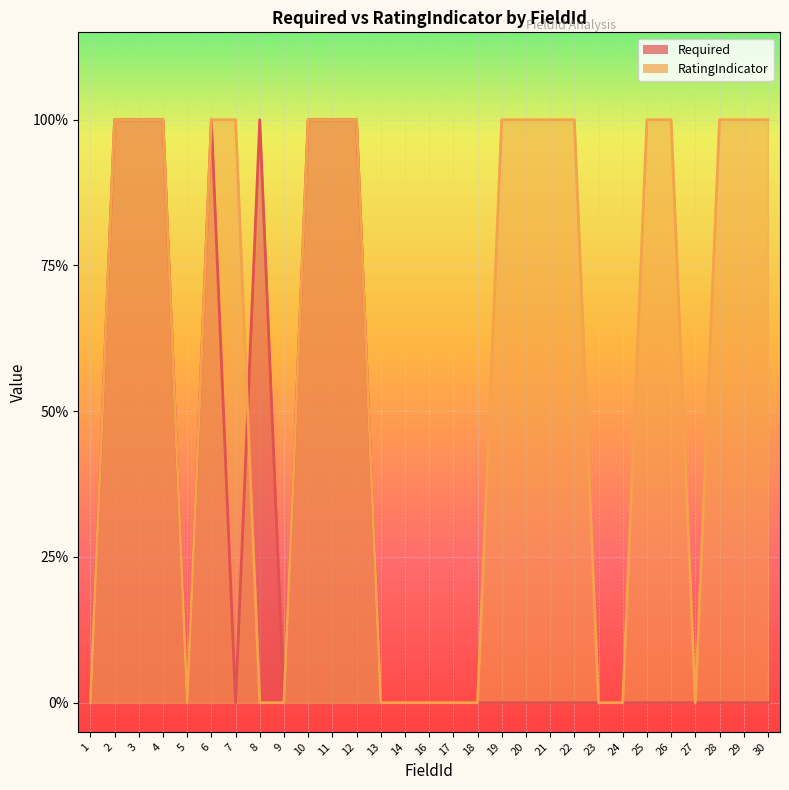

The RatingIndicator series shows 1 at 3. True or false?

True